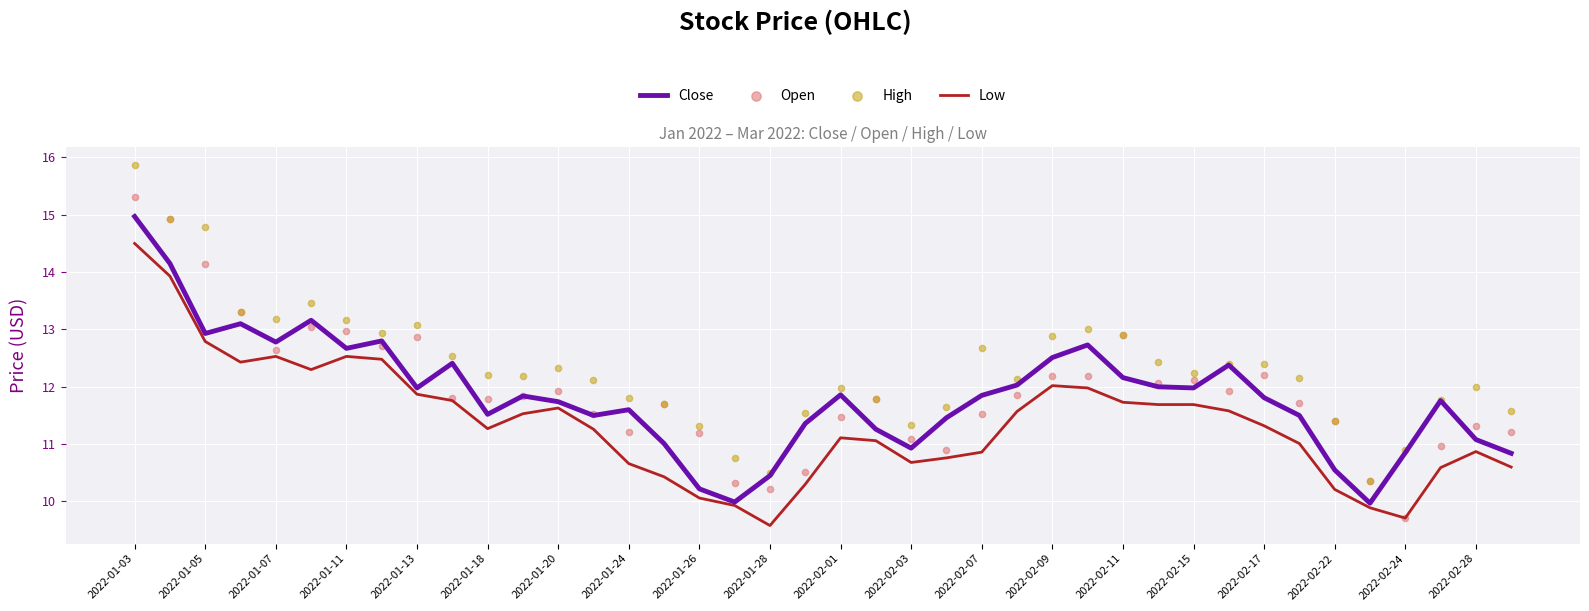

Which series contains the lowest Y value?

Low